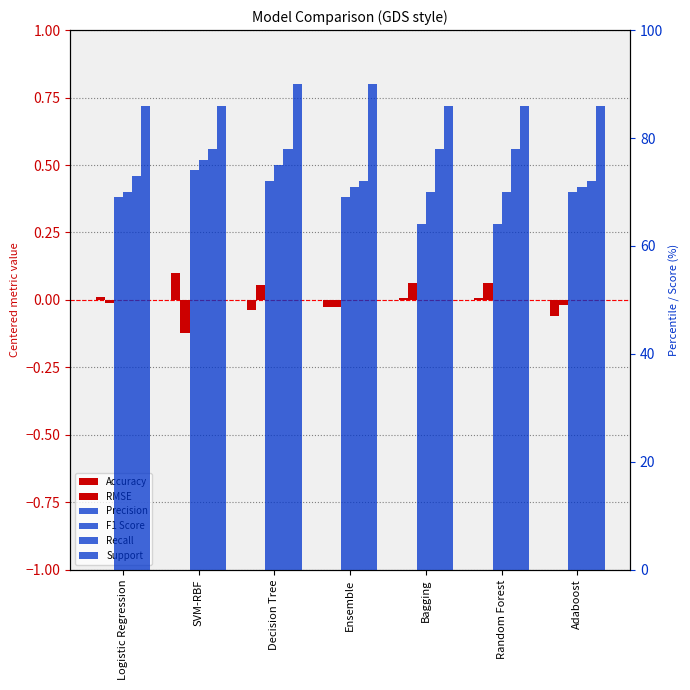

Does the chart contain stacked bars?

No